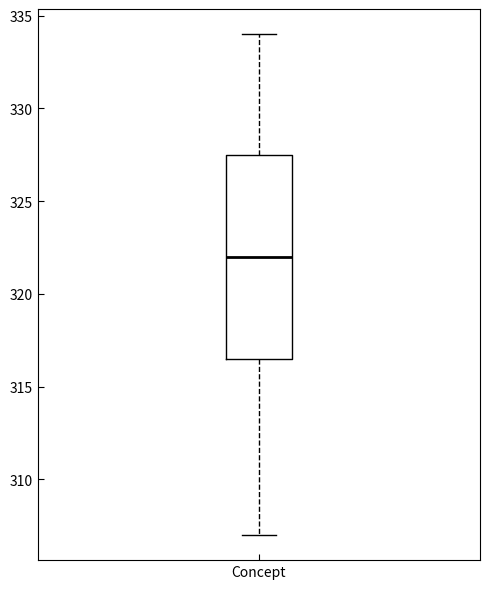

Read this box plot against the y-axis: the position of the median line, the range covered by the box, and the ends of both whiskers. The values are not printed on the chart, so give them approximately, as read against the axis.

median 322.0, box 316.5 to 327.5, whiskers 307.0 to 334.0